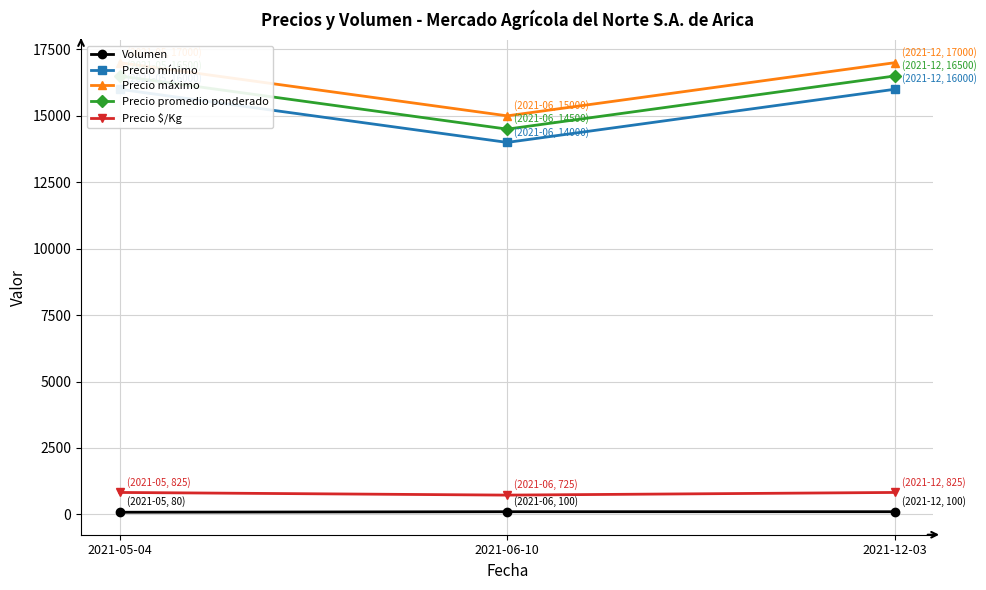

At 2021-12-03, list the series in order from largest to smallest.

Precio máximo, Precio promedio ponderado, Precio mínimo, Precio $/Kg, Volumen